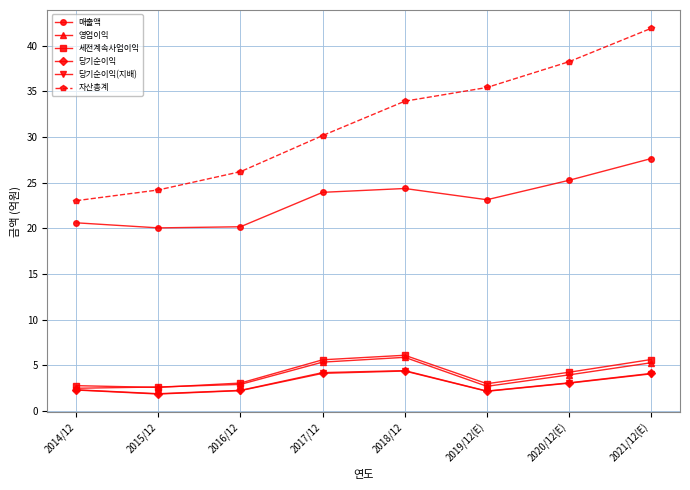

What is the average value of the 자산총계 series?

31.7